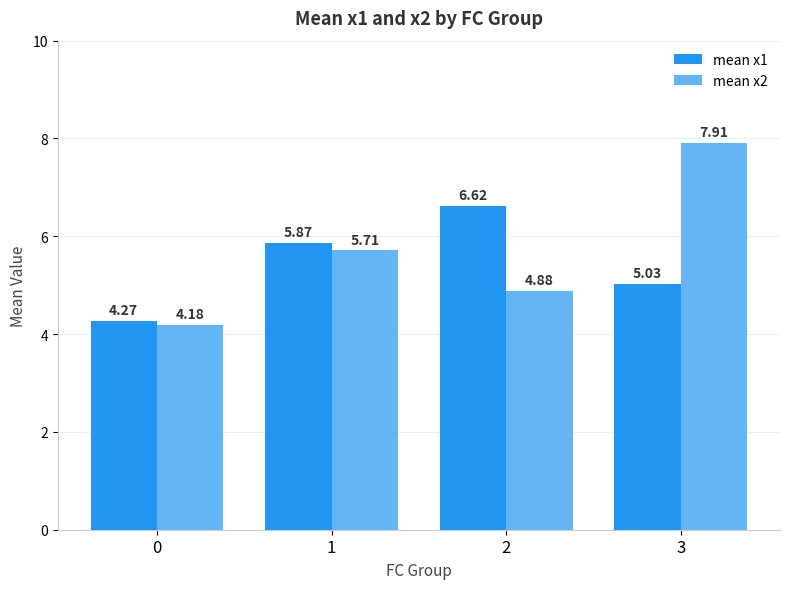

Count the number of data series in this chart.

2